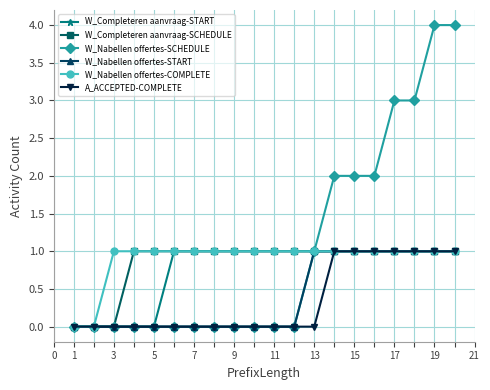

Does the chart have visible grid lines?

Yes